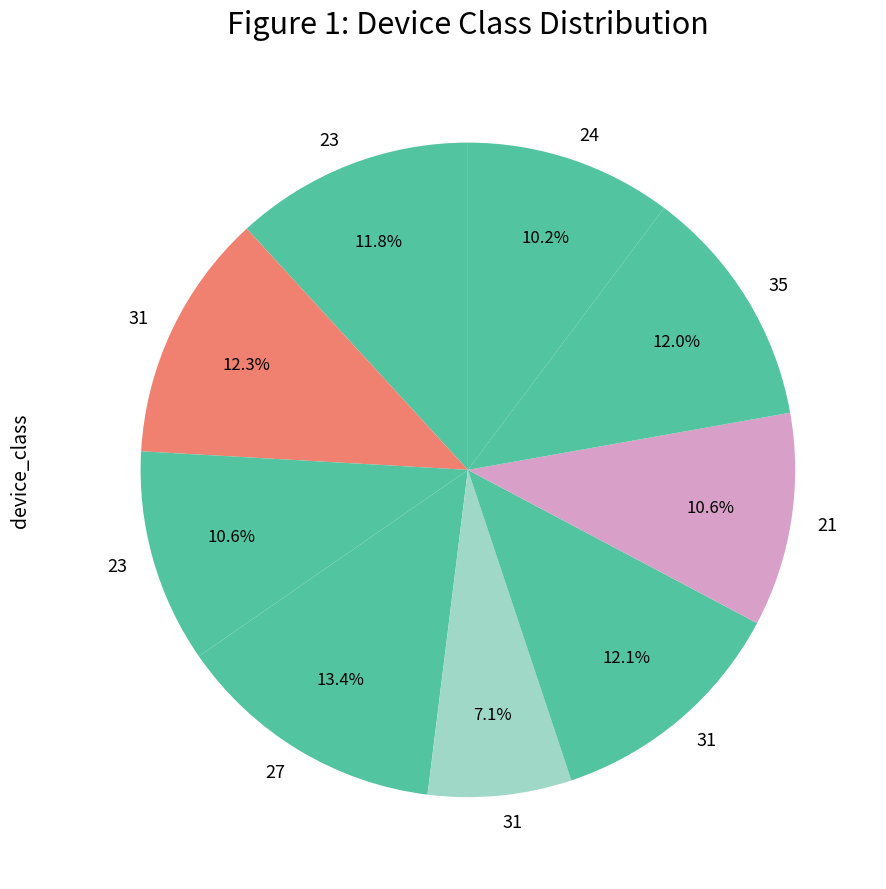

Does any single category account for the majority?

No